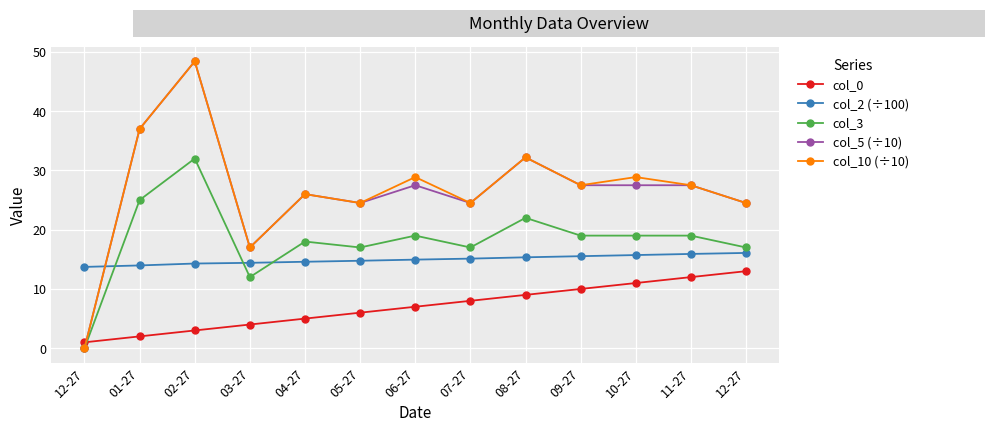

Where does the col_2 (÷100) series first go above 14?

02-27